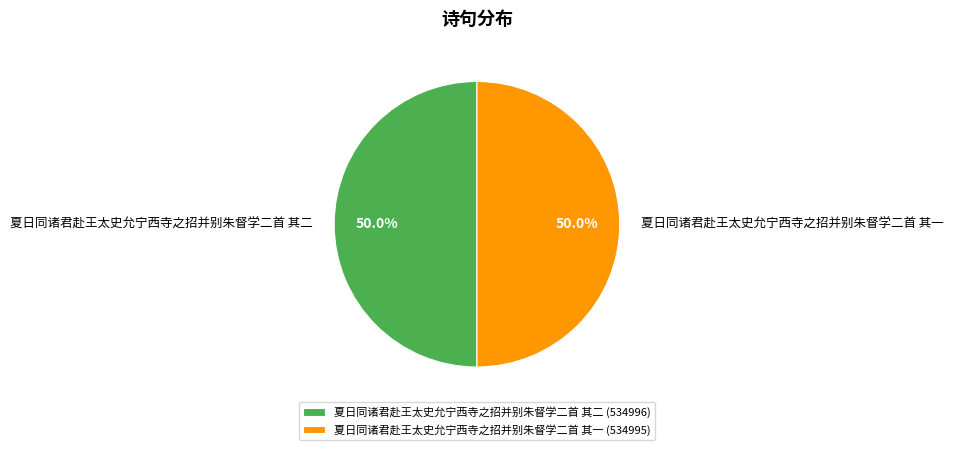

How many segments does this pie chart have?

2